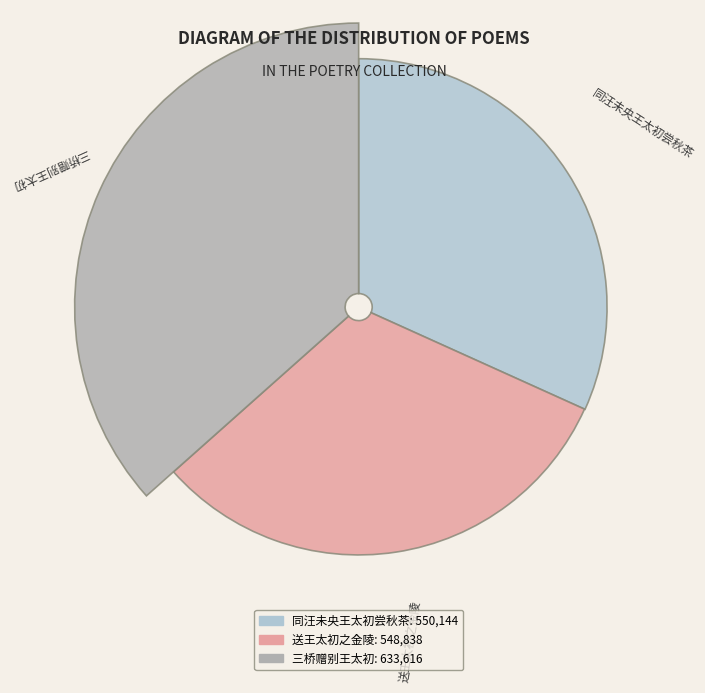

To the nearest percent, what is the difference between the largest and smallest slice percentages?

5%